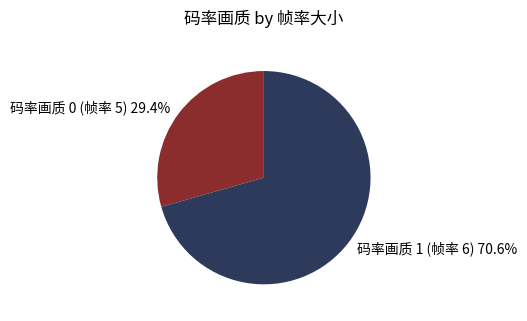

Is there any slice that represents more than half of the pie?

Yes